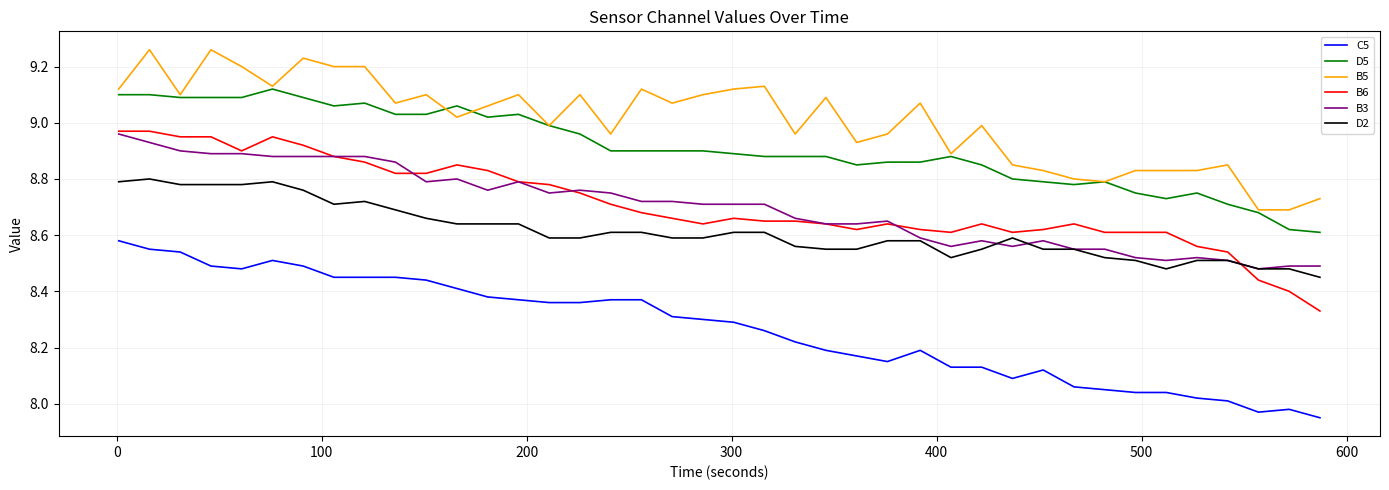

At how many categories does at least one series exceed 8?

40